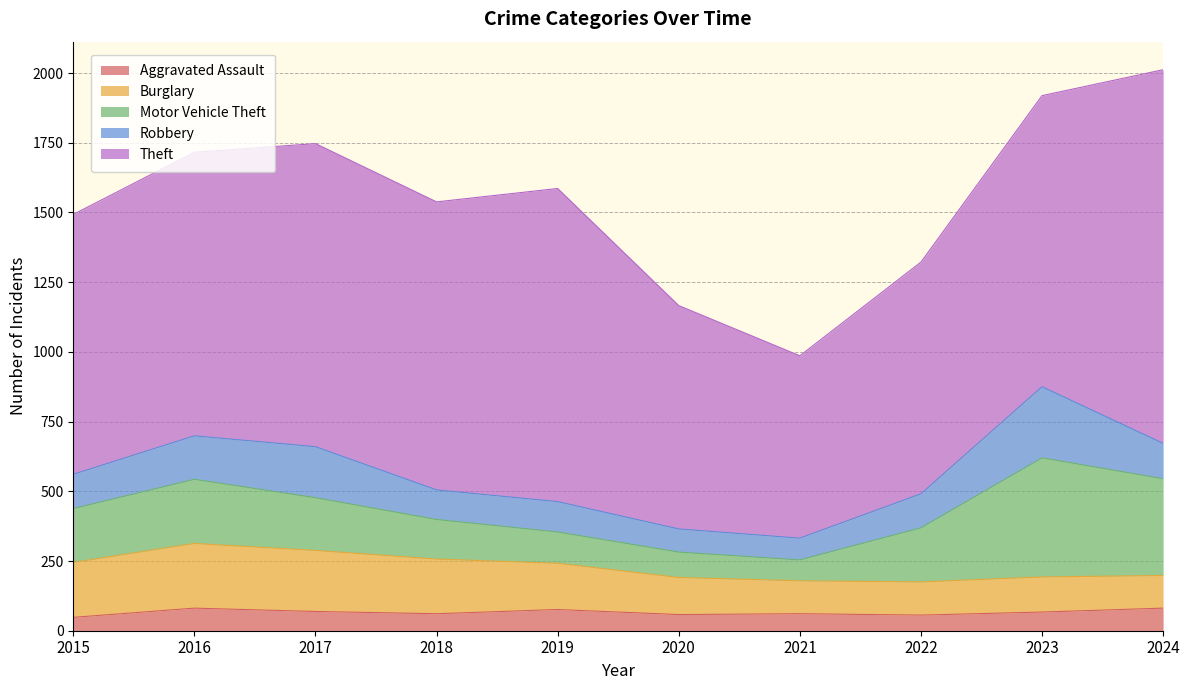

What is the smallest value displayed?

48